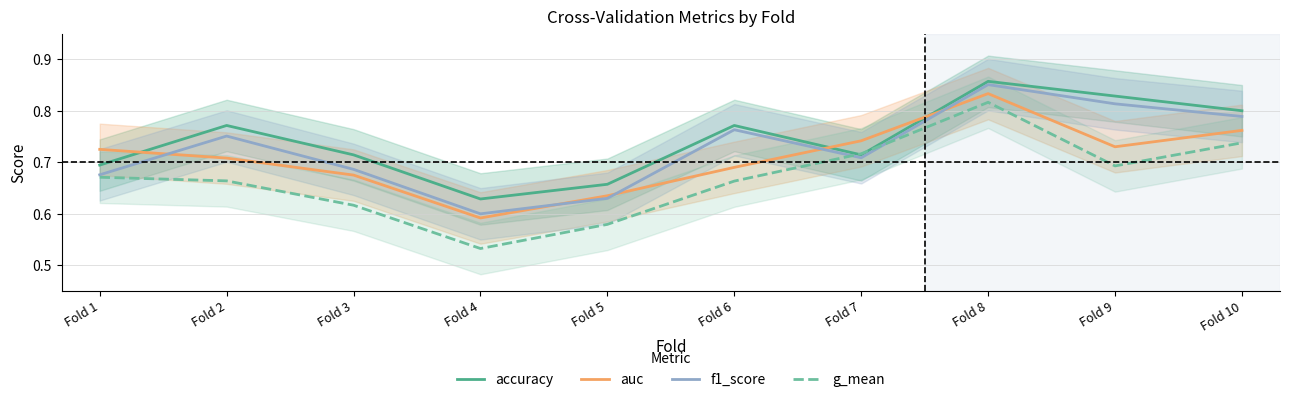

What is the value of the accuracy point at the 7th from the left?

0.7